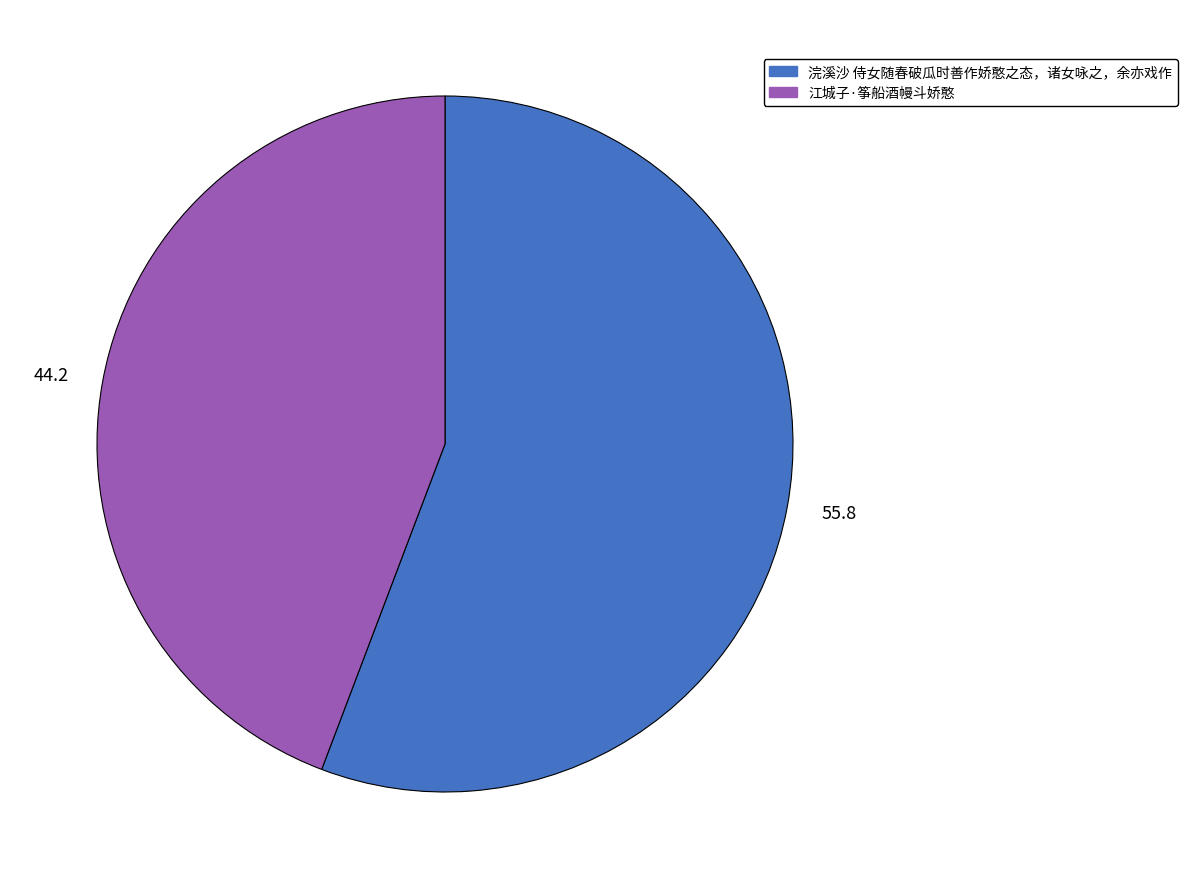

Combined, do 浣溪沙 侍女随春破瓜时善作娇憨之态，诸女咏之，余亦戏作 and 江城子·筝船酒幔斗娇憨 account for over 50%?

Yes